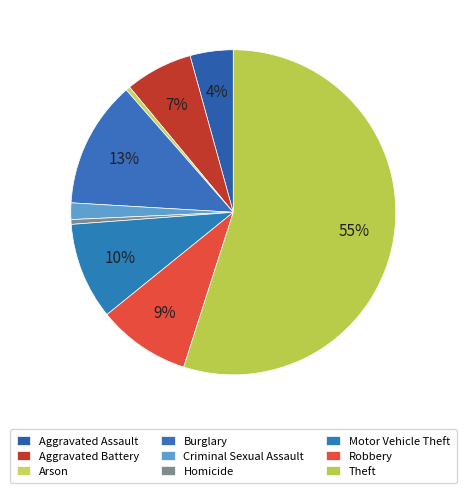

How many segments does this pie chart have?

9